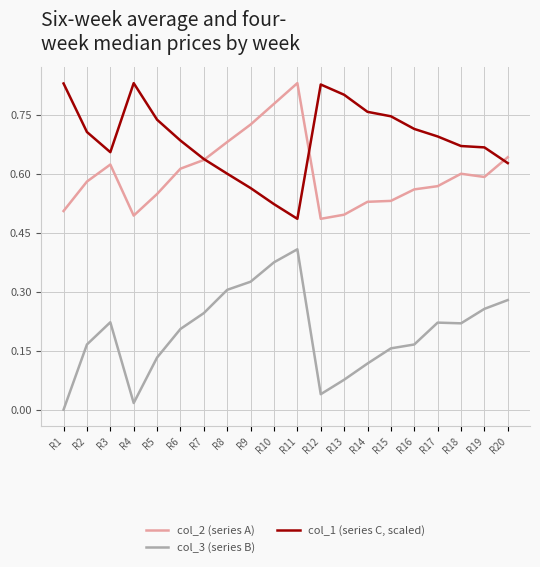

List the series in order of their overall mean, lowest first.

col_3 (series B), col_2 (series A), col_1 (series C, scaled)